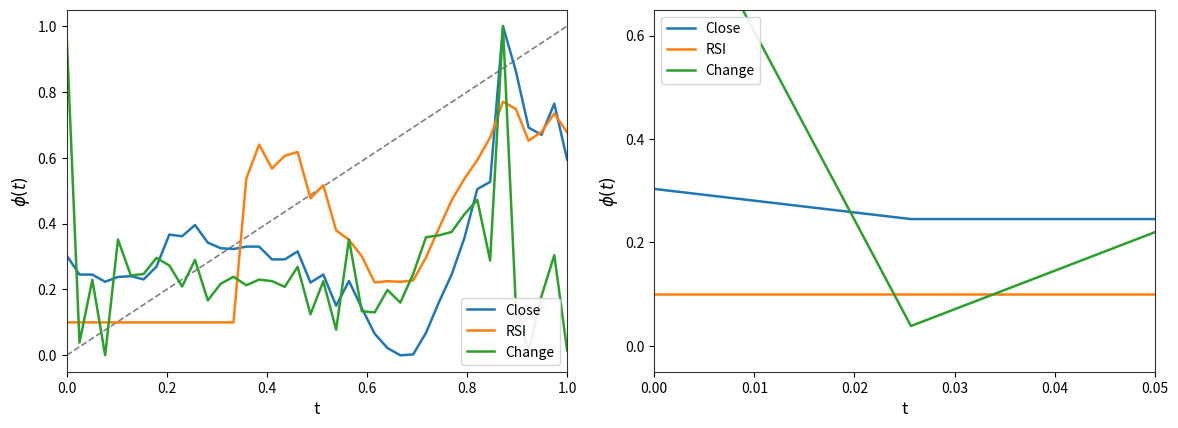

The Change series shows 0.3 at 0.2. True or false?

False